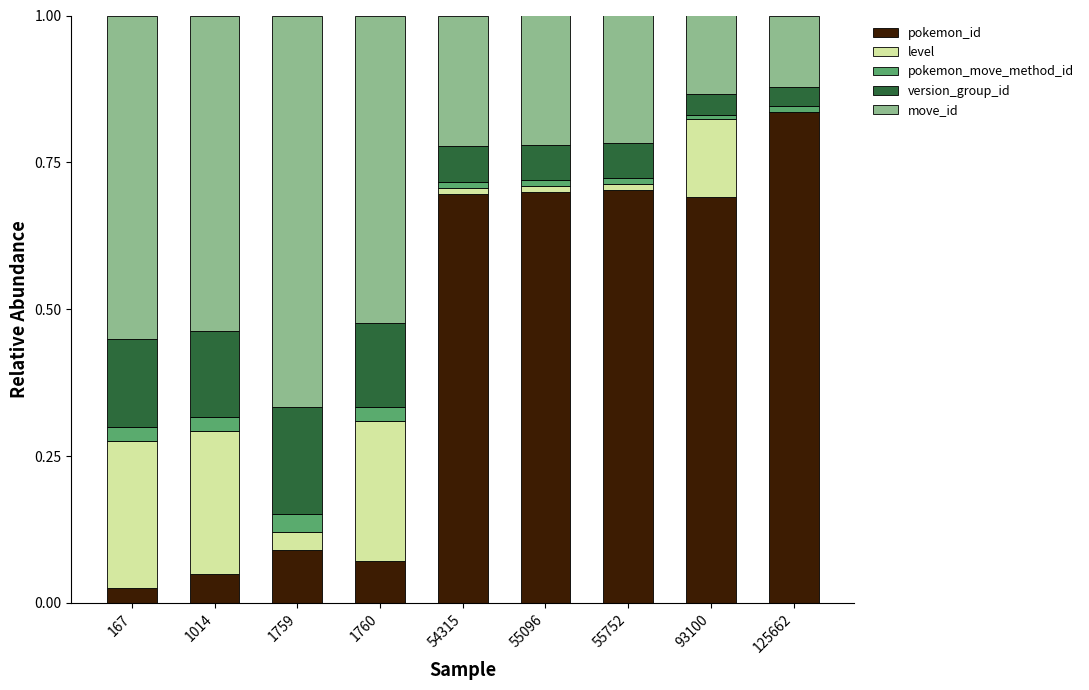

What value does the move_id series have at 1014?

0.5